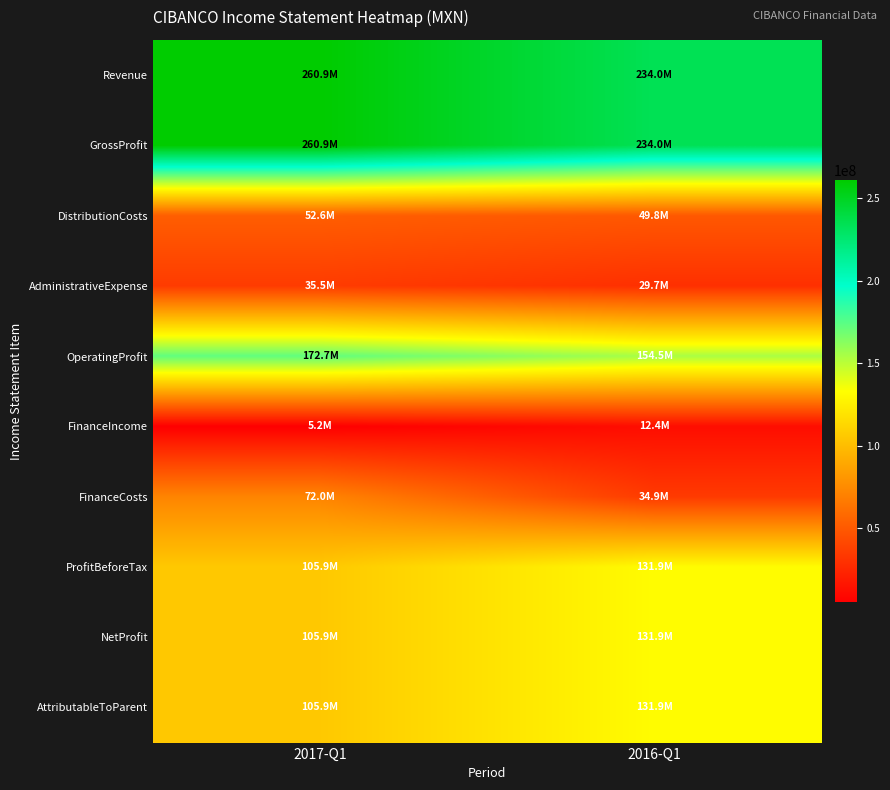

Which series changed the most between 2017-Q1 and 2016-Q1?

FinanceCosts